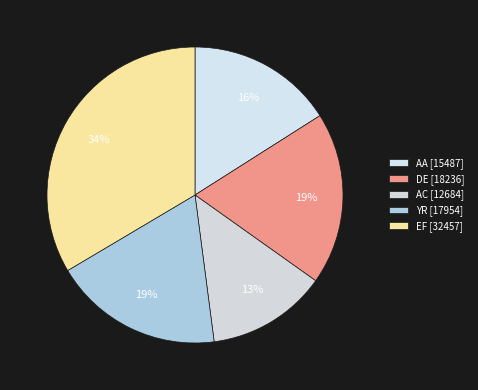

How many segments does this pie chart have?

5